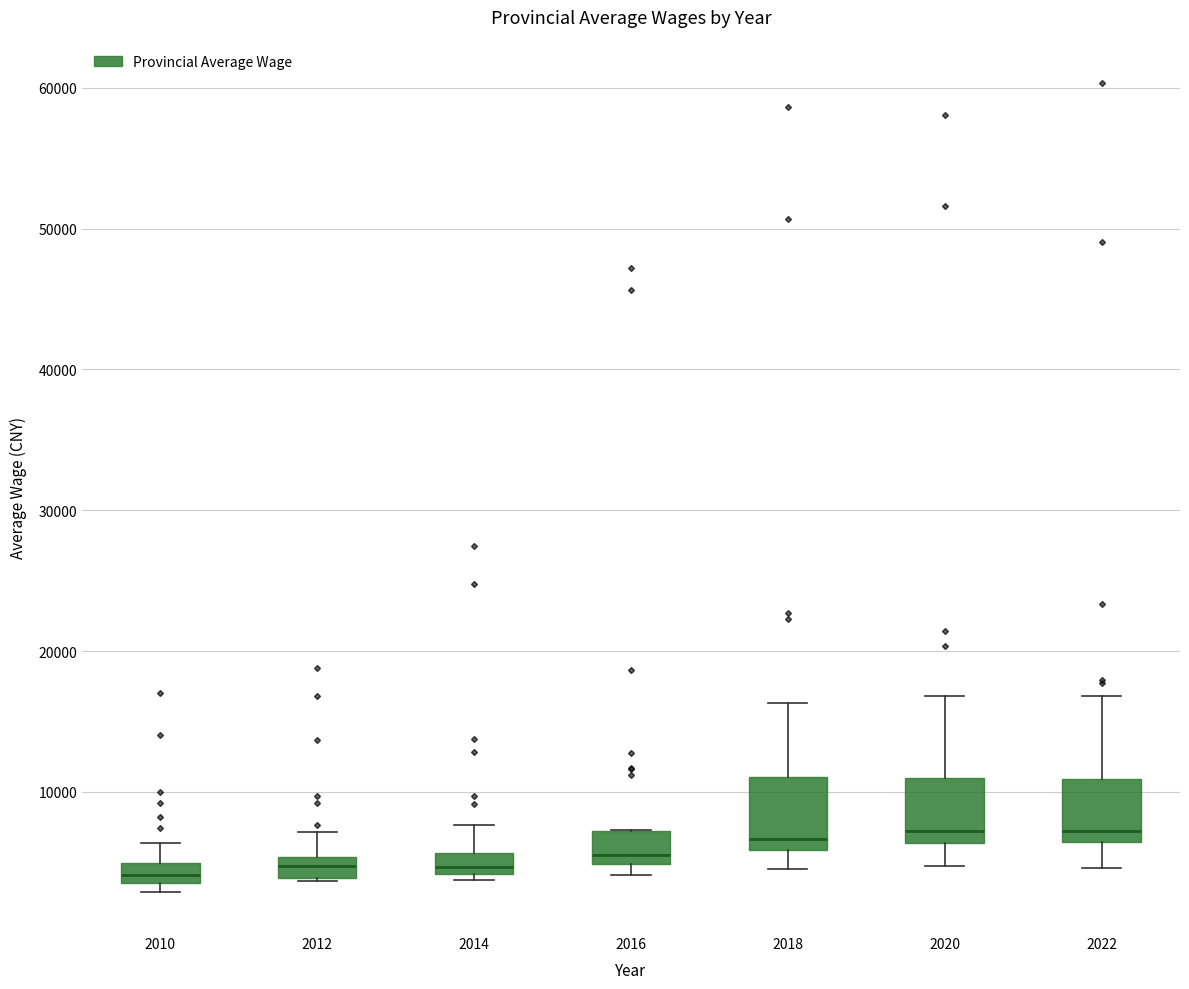

Where is the upper edge of the box at x = 2014 on the y-axis? The values are not printed on the chart, so give them approximately, as read against the axis.

6000